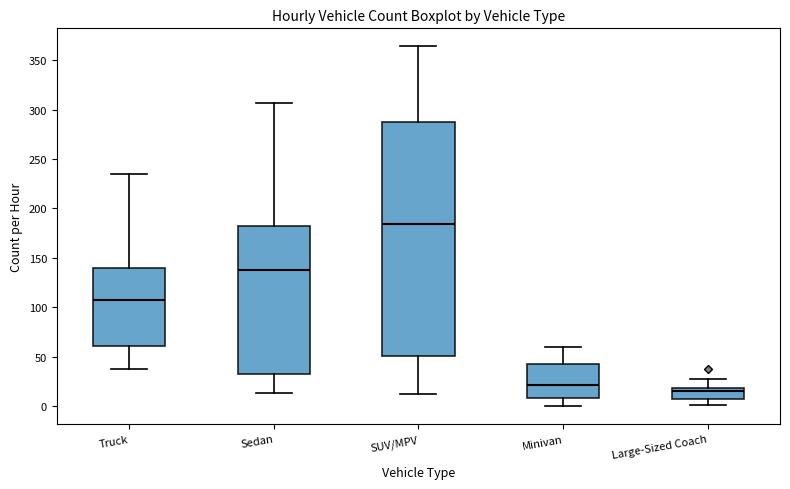

Where does the upper whisker of the box for Minivan end on the y-axis? The values are not printed on the chart, so give them approximately, as read against the axis.

60